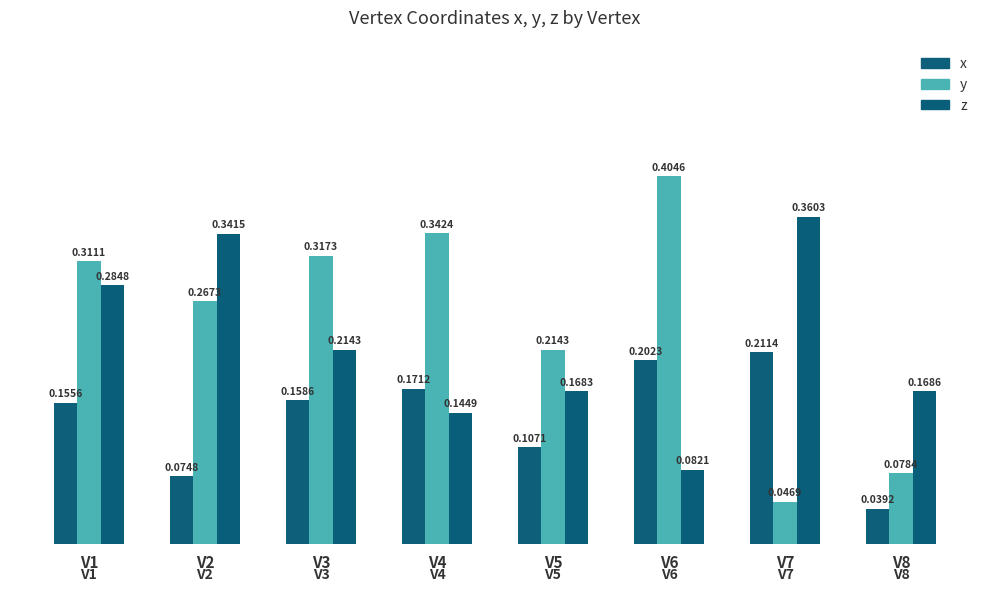

How many bars are there in each group?

3